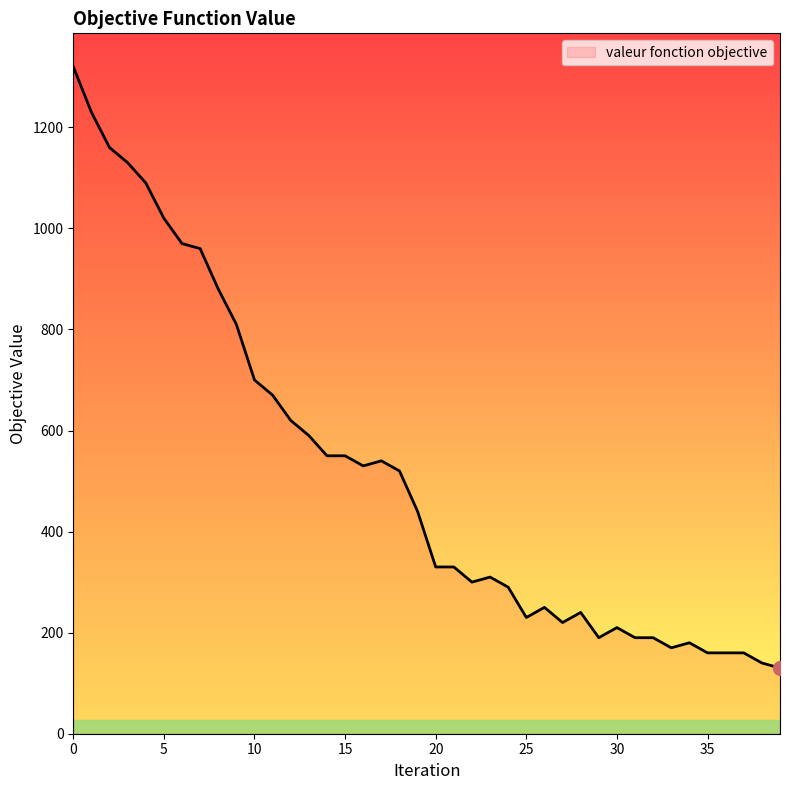

What is the greatest value displayed?

1320